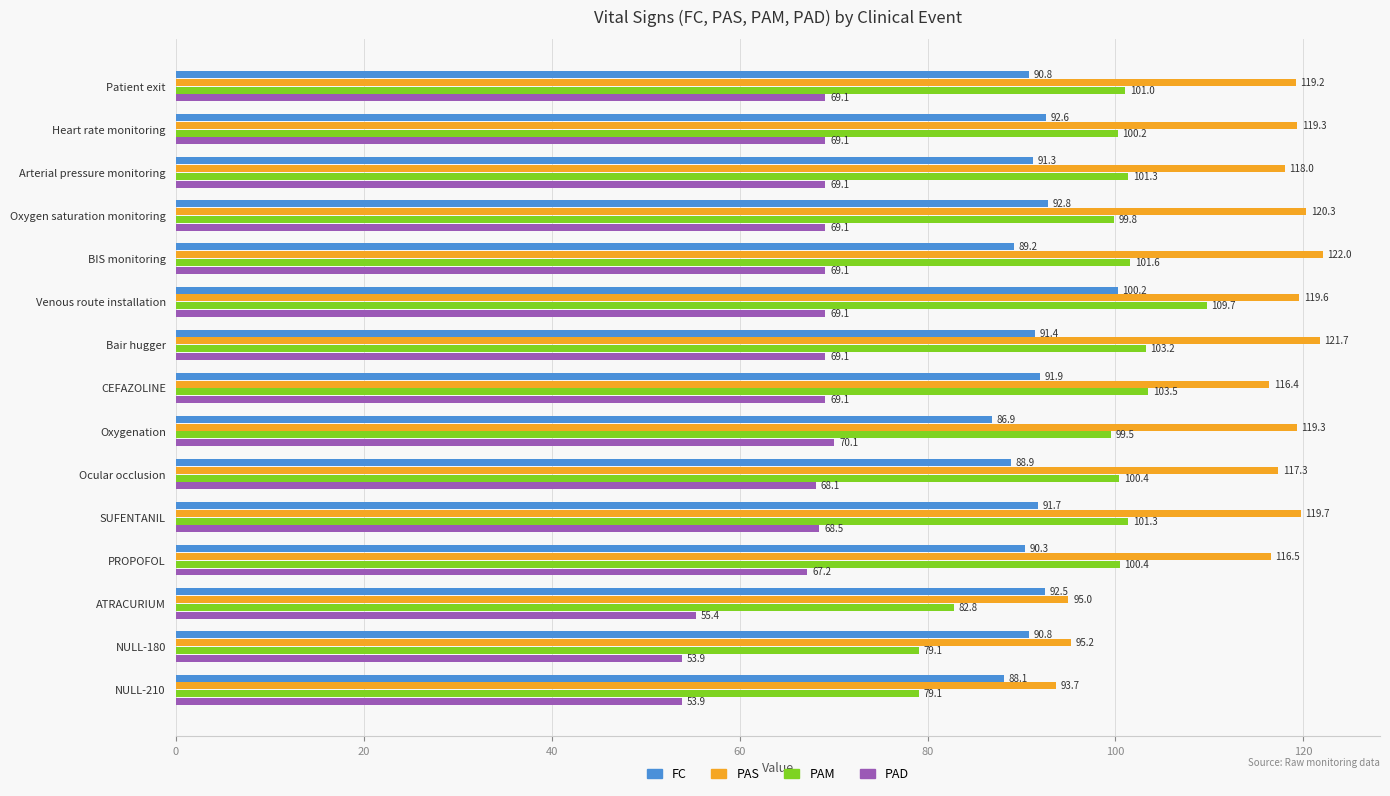

What is the maximum value for FC?

100.2